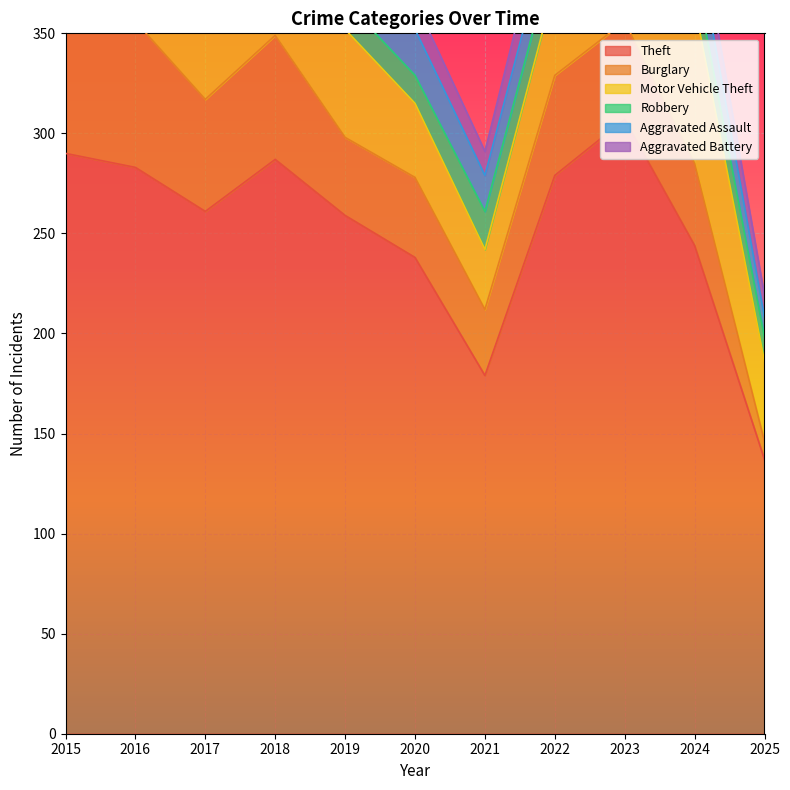

What is the sum of all Motor Vehicle Theft values?

553